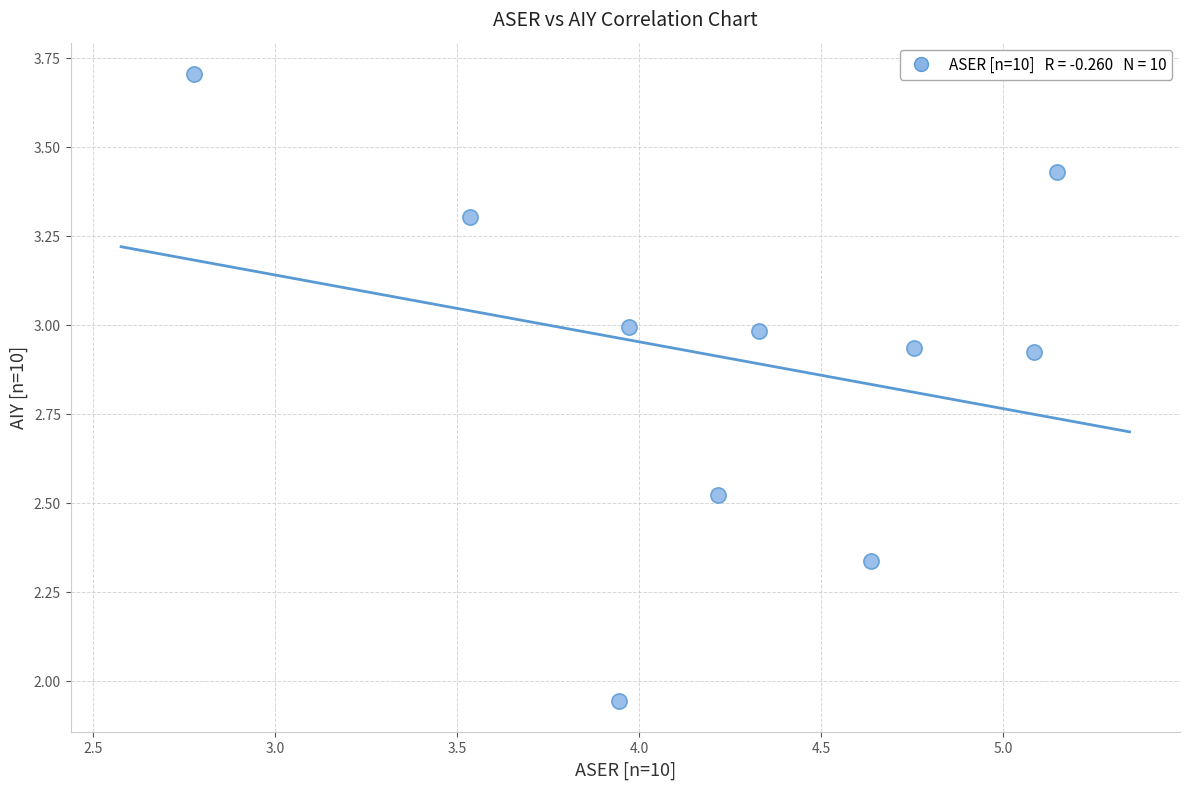

What is the range of Y values (max minus min)?

1.8